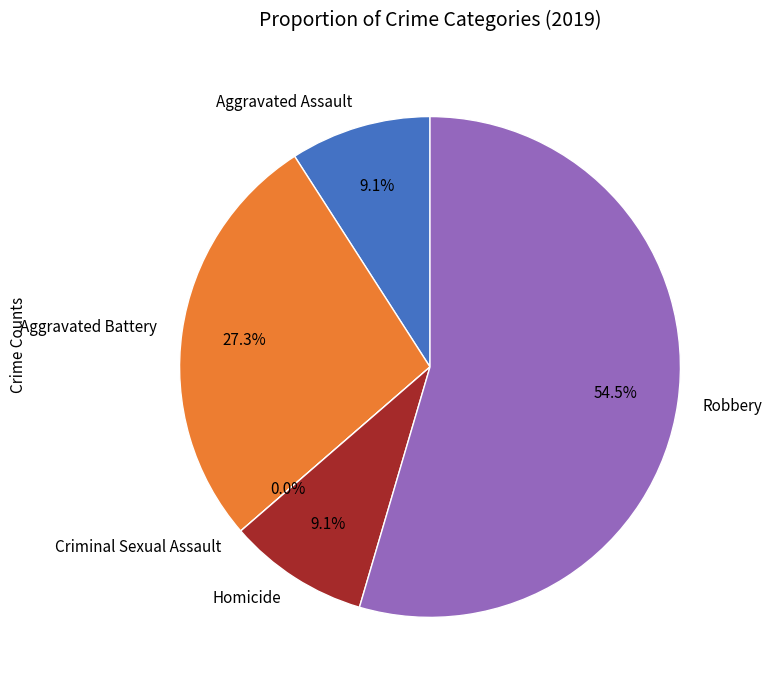

Is it true that Aggravated Battery is 39% of the pie?

False